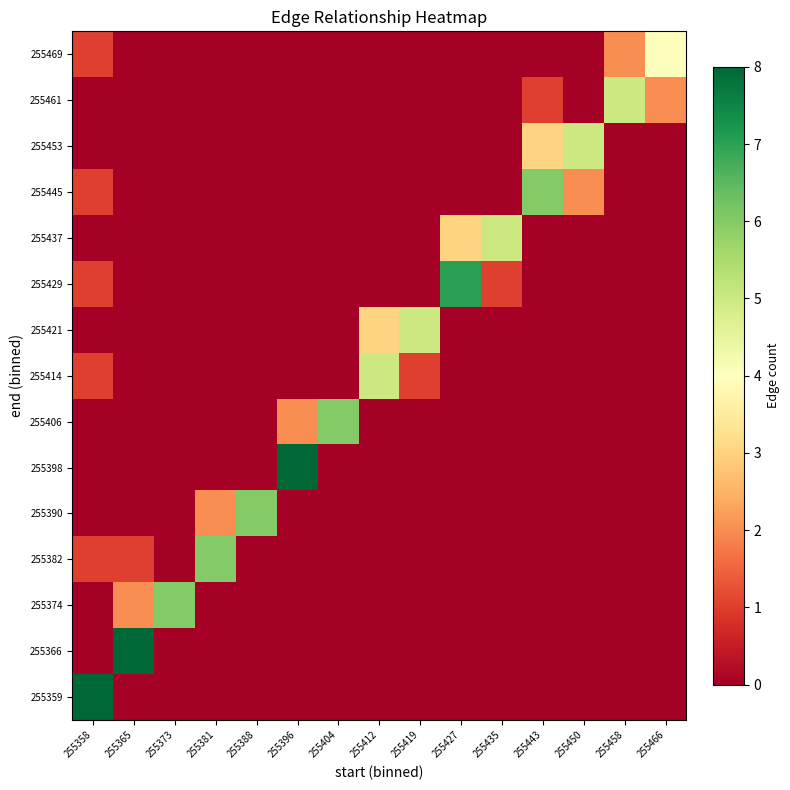

Between 255381 and 255458, which is larger?

255381